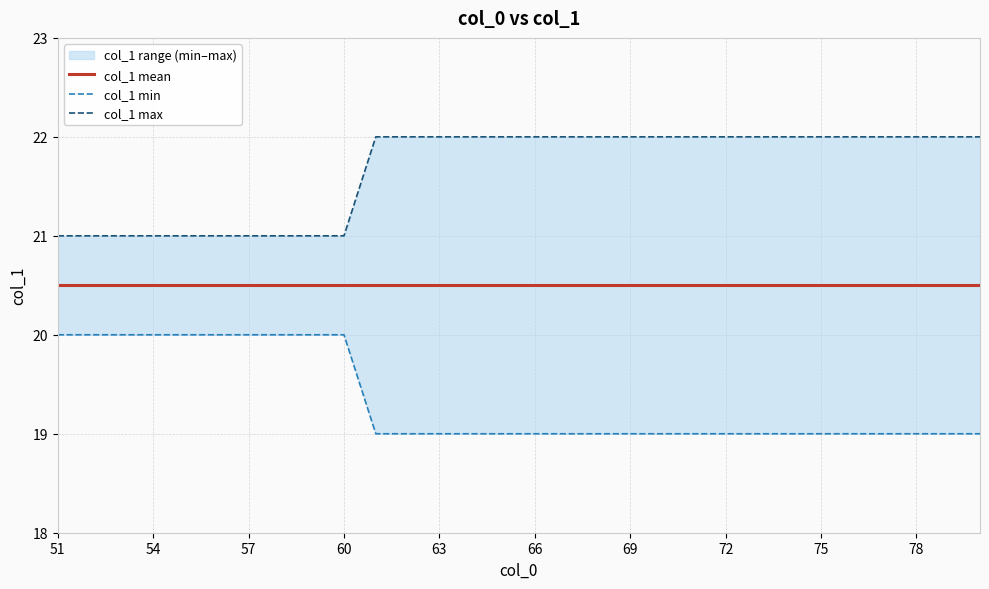

What is the value of the col_1 min point at the 17th from the left?

19.0